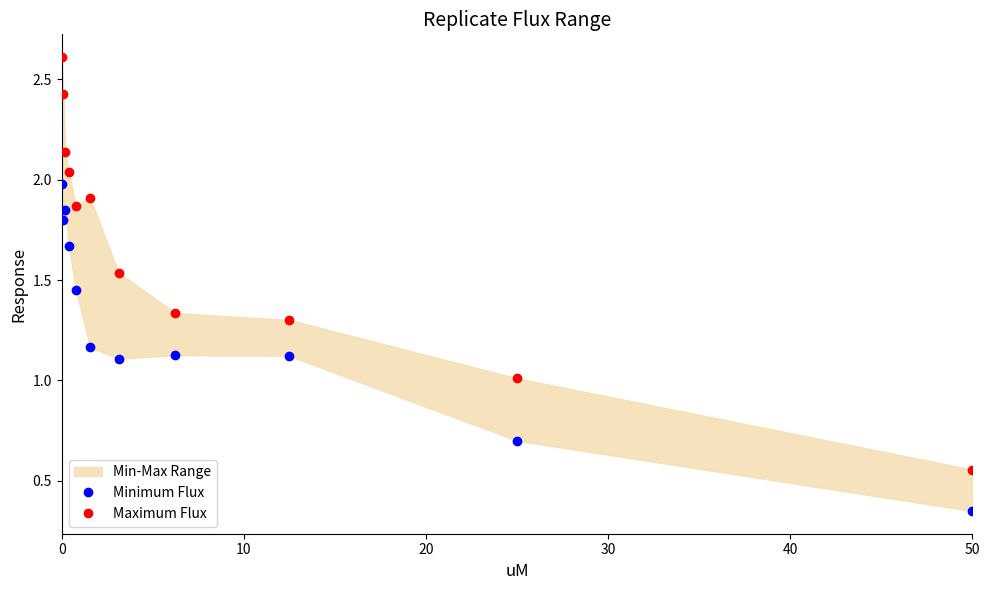

Reading left to right, what are all the values shown in this chart?

Minimum Flux: 2.0	1.8	1.9	1.7	1.5	1.2	1.1	1.1	1.1	0.7	0.3
Maximum Flux: 2.6	2.4	2.1	2.0	1.9	1.9	1.5	1.3	1.3	1.0	0.6